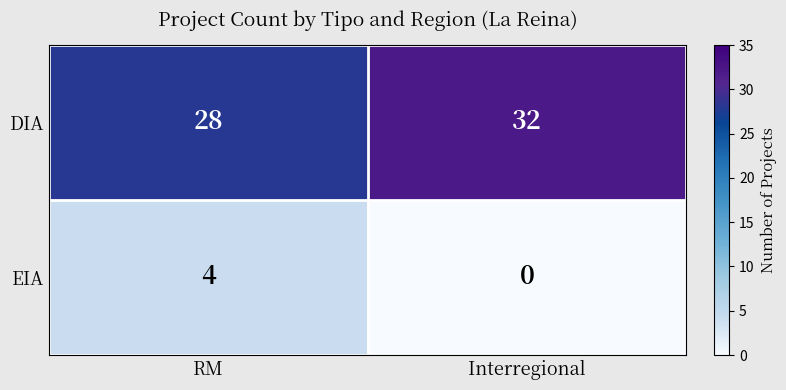

How many distinct data groups are displayed?

2